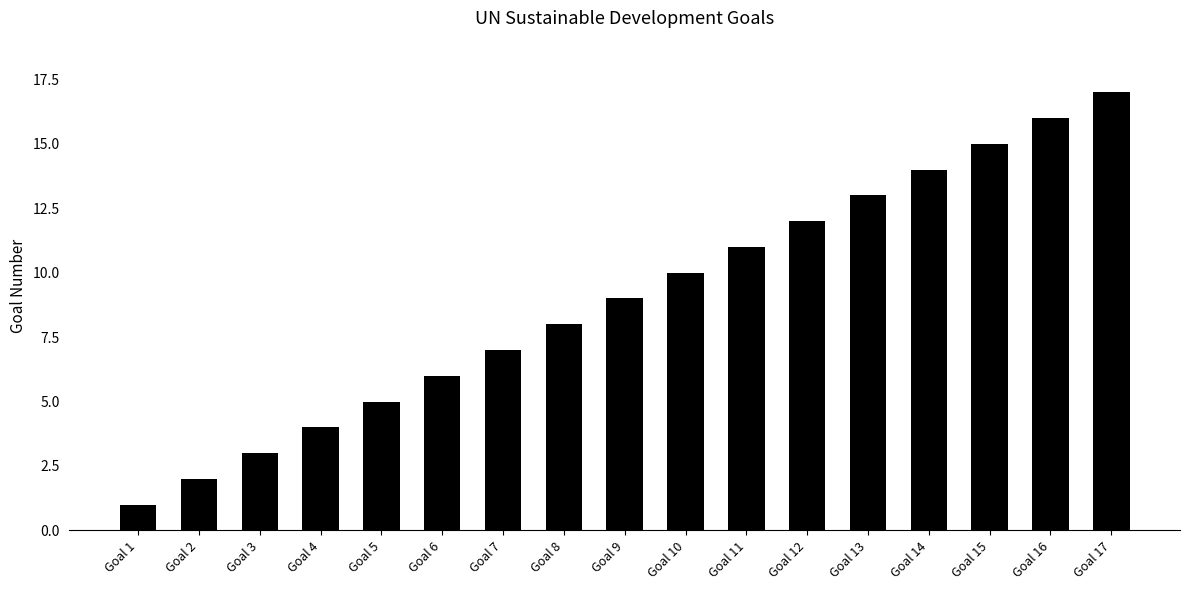

At which category does the chart reach its peak across all series?

Goal 17